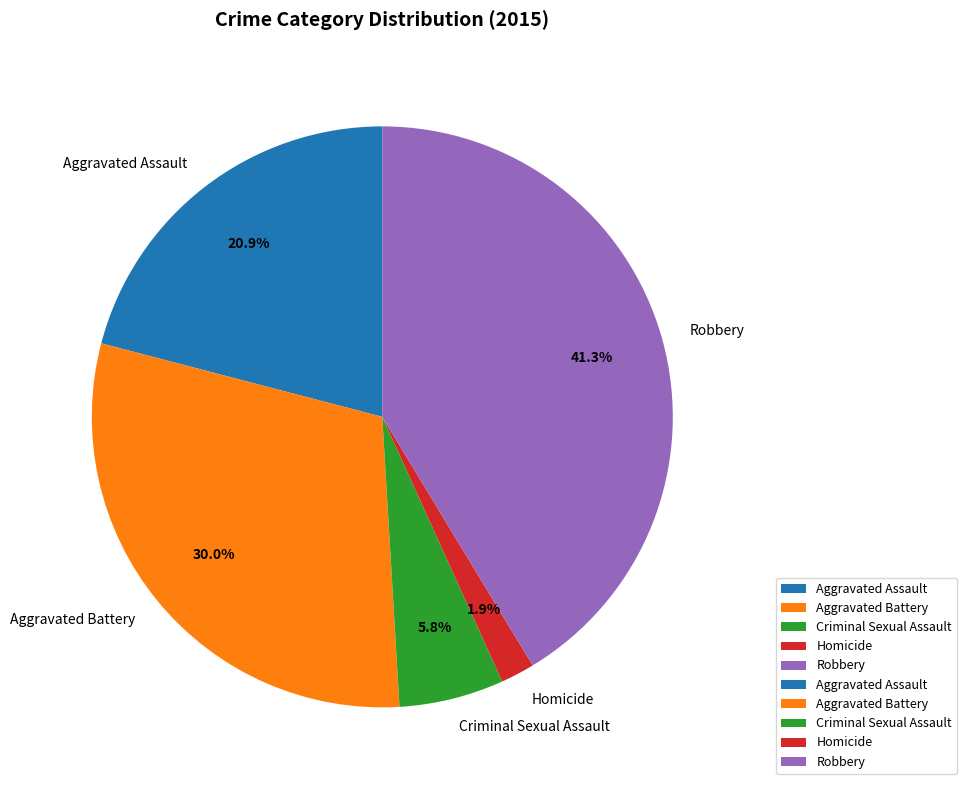

Which slice is the largest?

Robbery